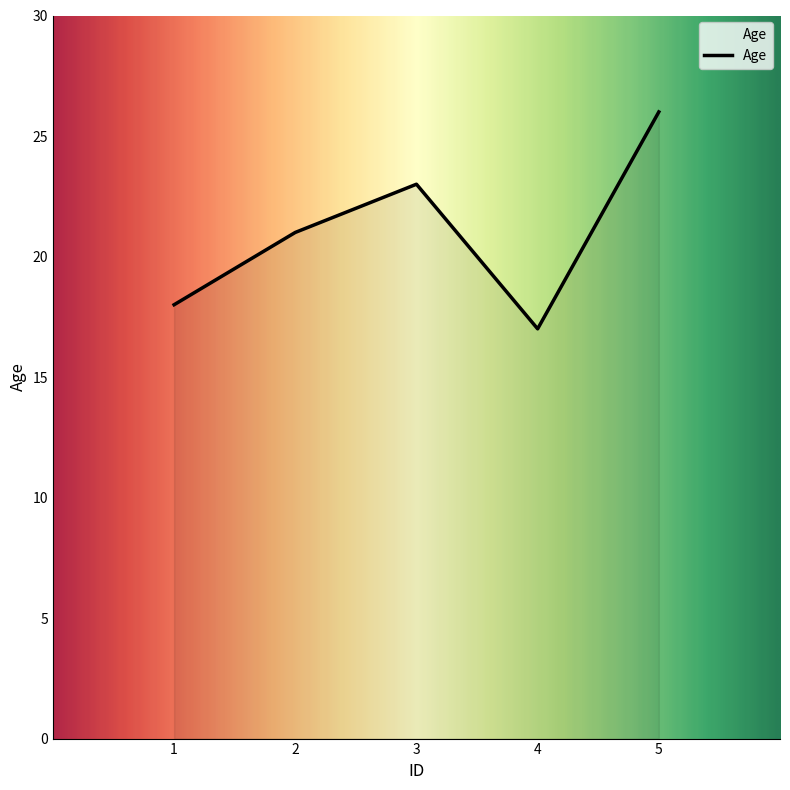

Reading left to right, what are all the values shown in this chart?

18	21	23	17	26